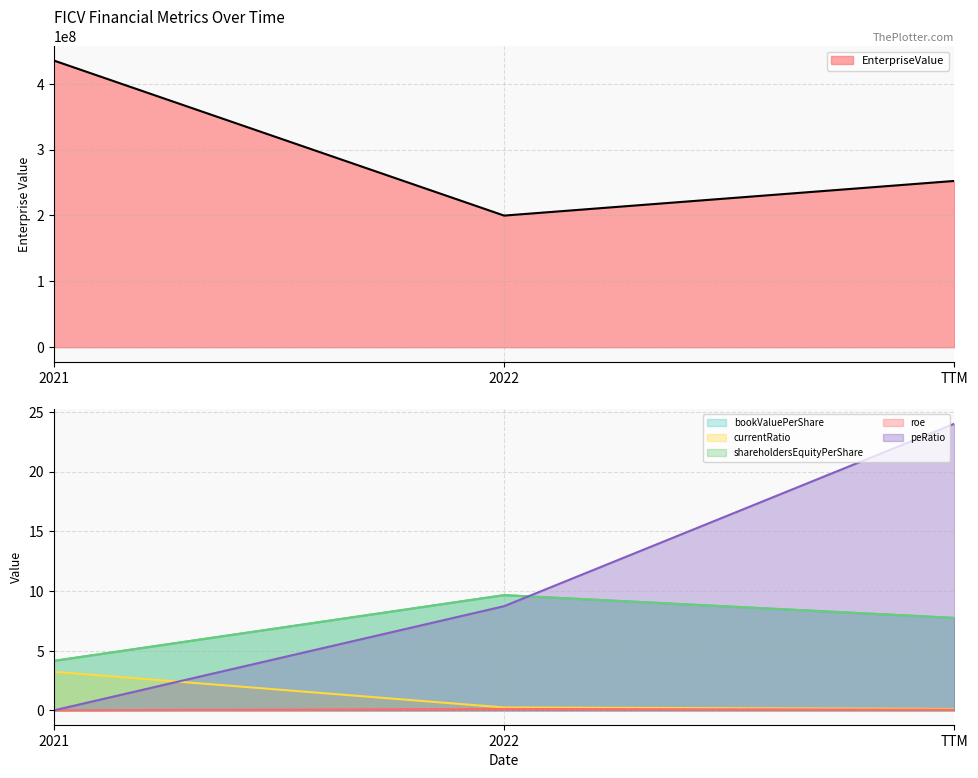

The value of EnterpriseValue at 2021 is 435273901.7. True or false?

True